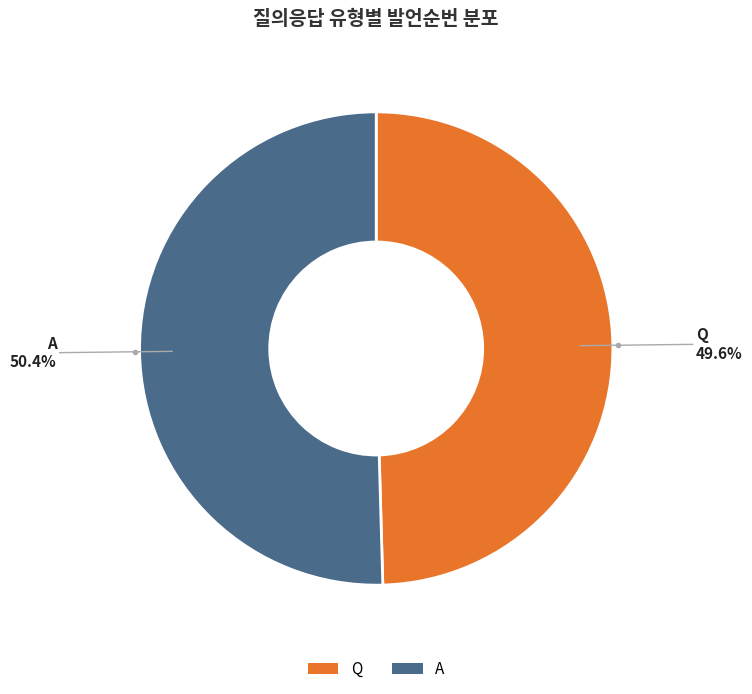

What portion of the pie excludes Q?

50.4%